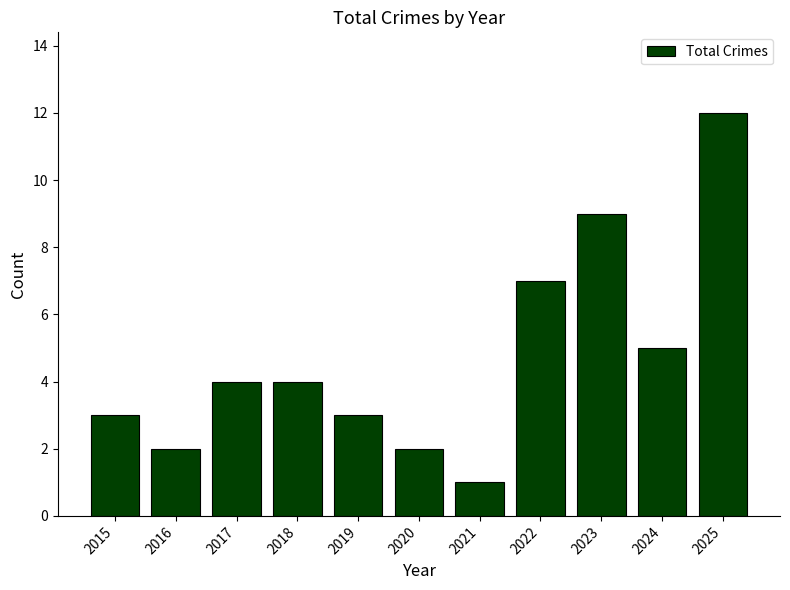

What is the value of the 8th bar from the left?

7